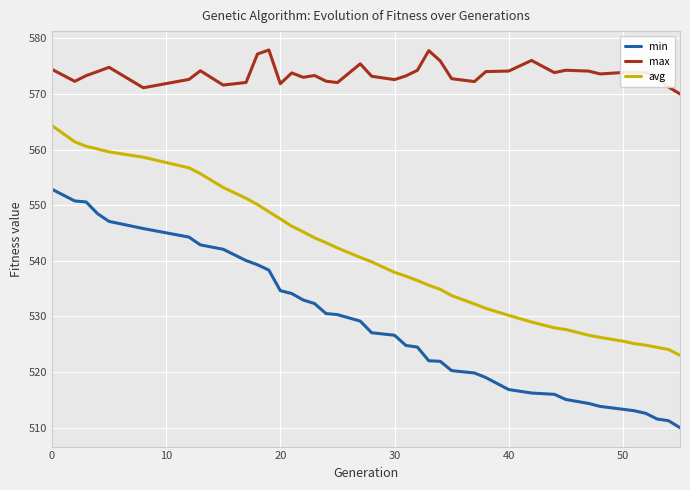

What is the minimum value shown in the chart?

510.0